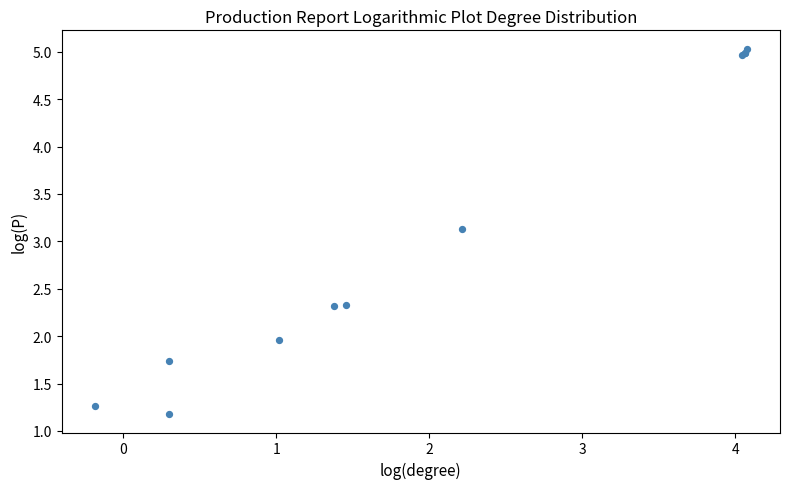

What Y value in the scatter plot is closest to 3?

3.1